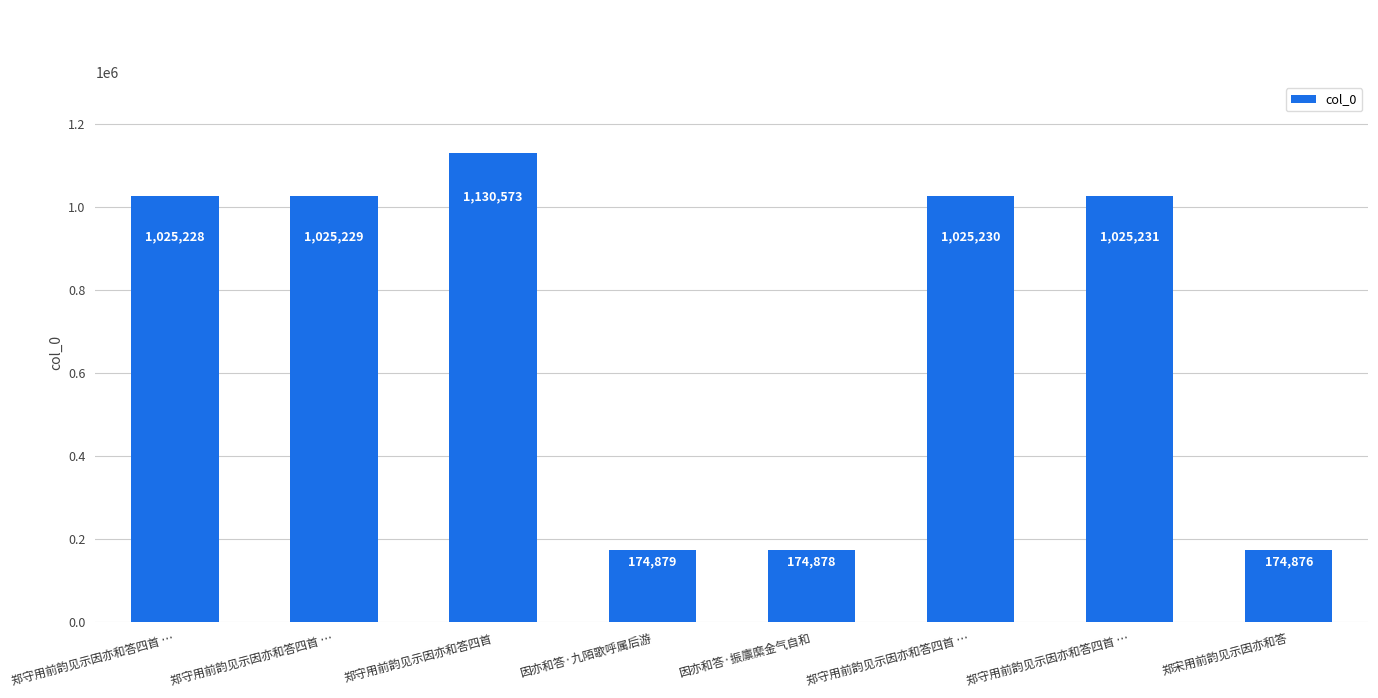

What is the change in value from 郑守用前韵见示因亦和答四首 to 因亦和答·九陌歌呼属后游?

-955694